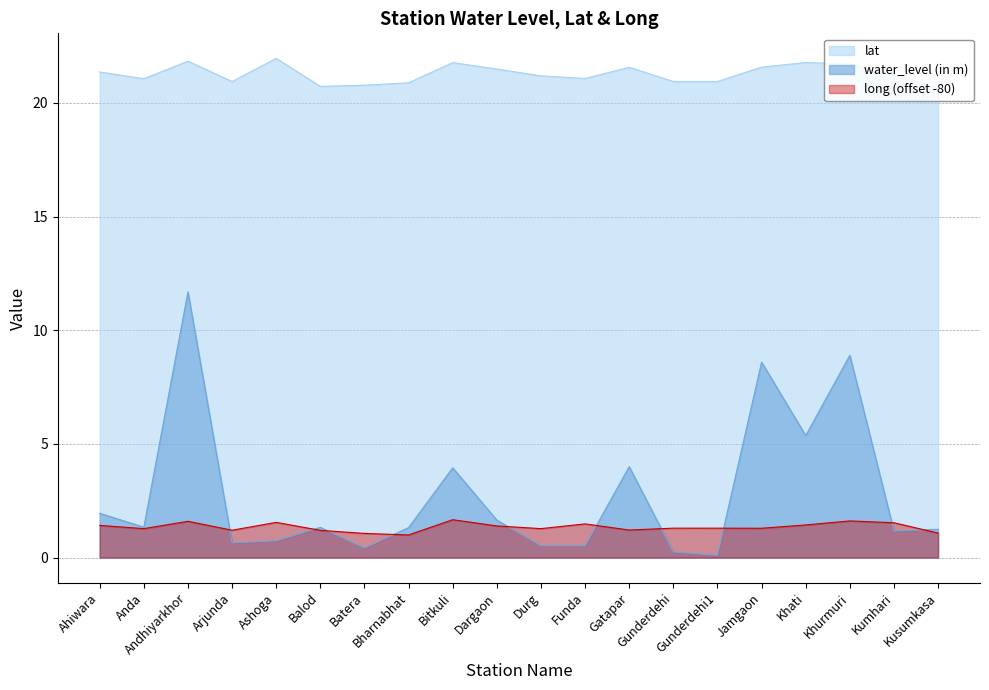

Is the value of long at Gunderdehi greater than the value of water_level (in m) at Anda?

No